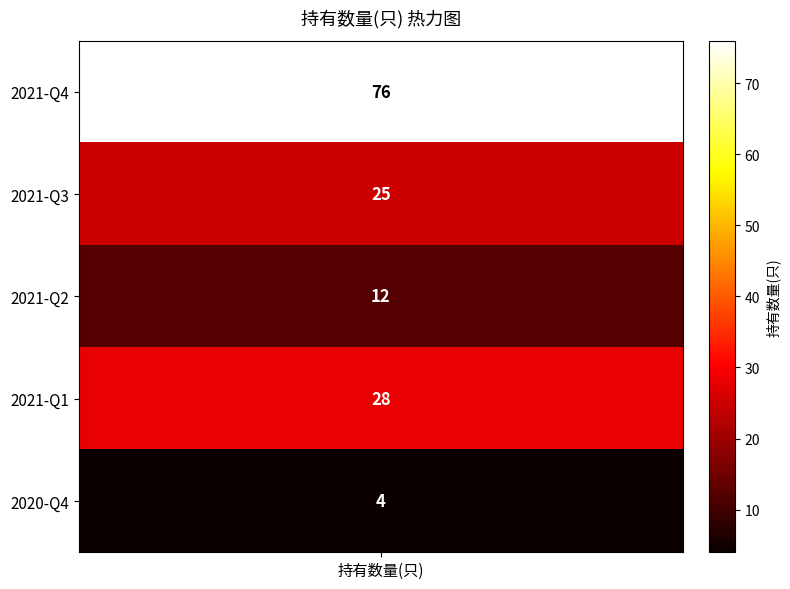

Which label corresponds to the largest value in the chart?

2021-Q4